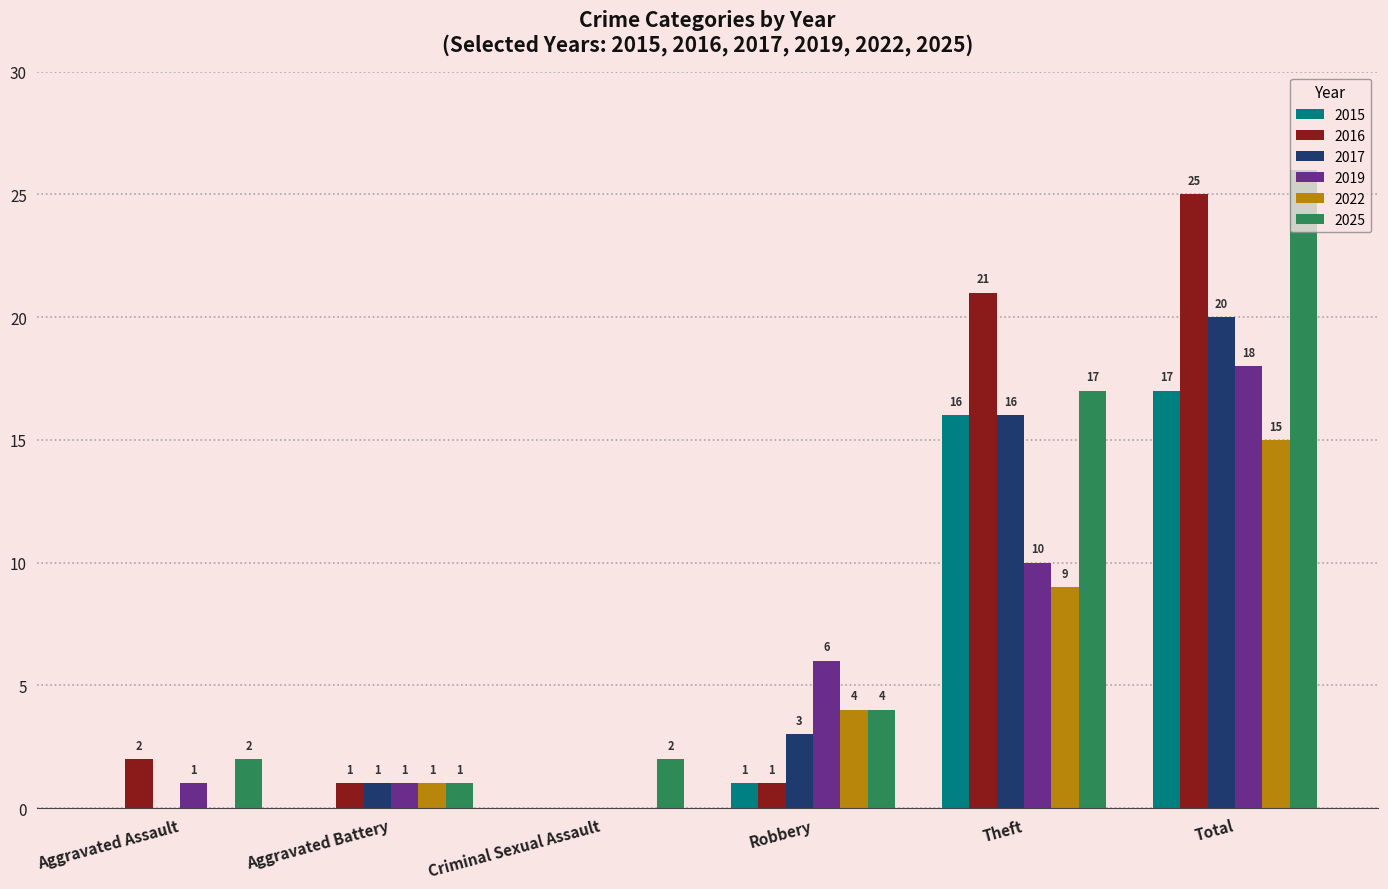

The 2025 series shows 1 at Aggravated Assault. True or false?

False